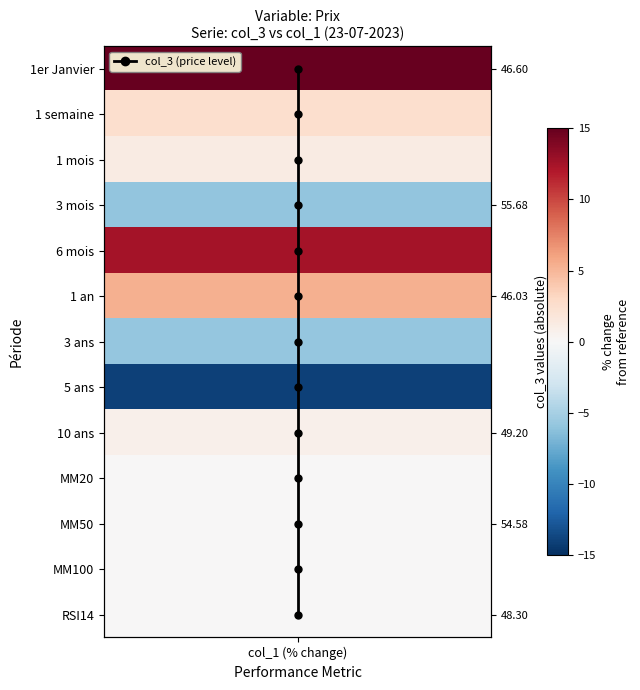

What is the sum of all values?

78